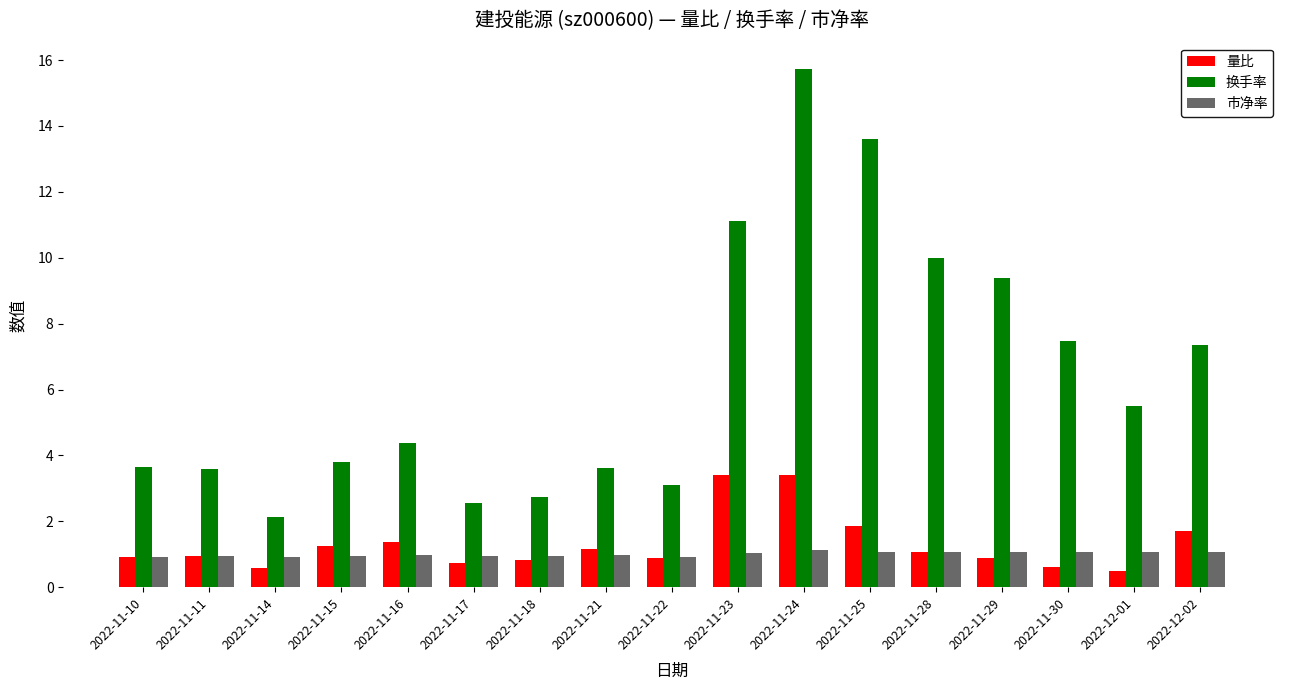

What is the lowest value of the 量比 series?

0.5